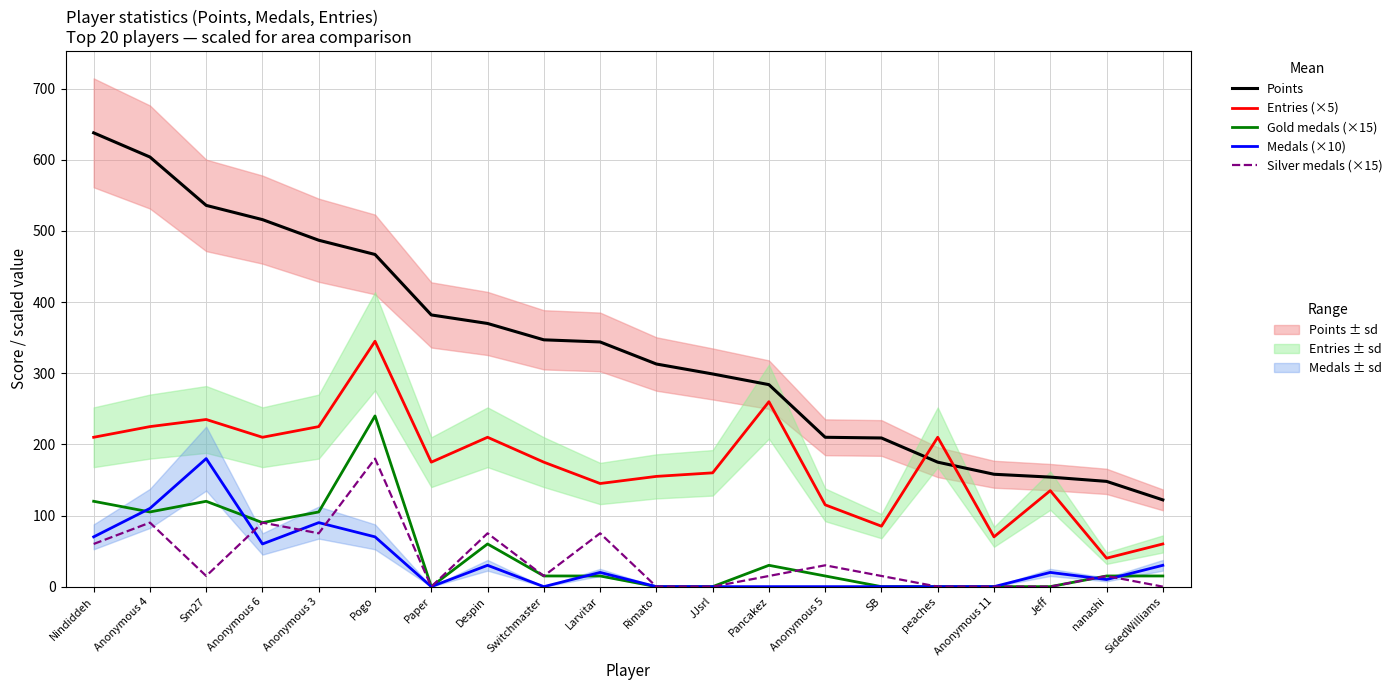

Rank the categories by Points value from lowest to highest.

SidedWilliams, nanashi, Jeff, Anonymous 11, peaches, SB, Anonymous 5, Pancakez, JJsrl, Rimato, Larvitar, Switchmaster, Despin, Paper, Pogo, Anonymous 3, Anonymous 6, Sm27, Anonymous 4, Nindiddeh